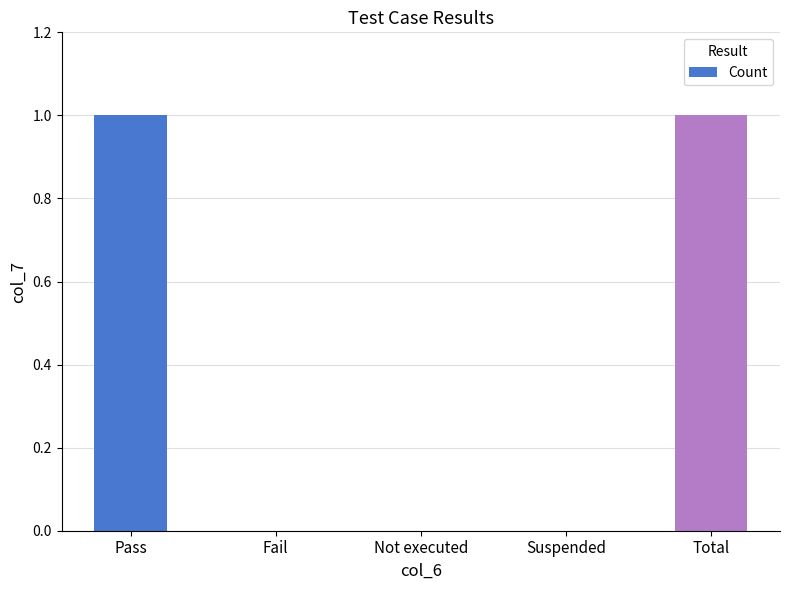

The chart shows a value of 1 at Pass. True or false?

True